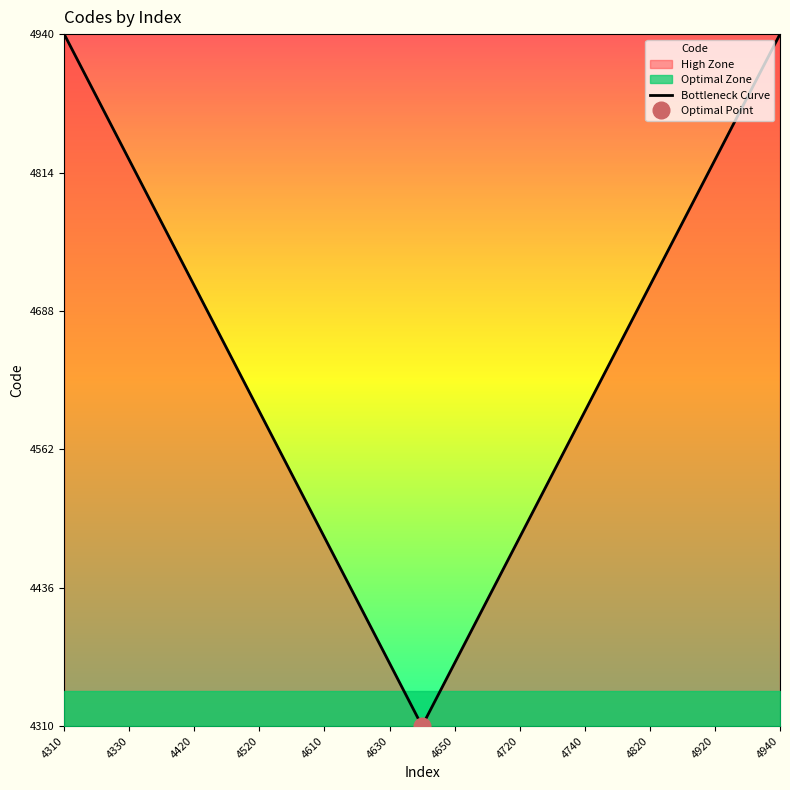

The chart shows a value of 6687.1 at 17. True or false?

False